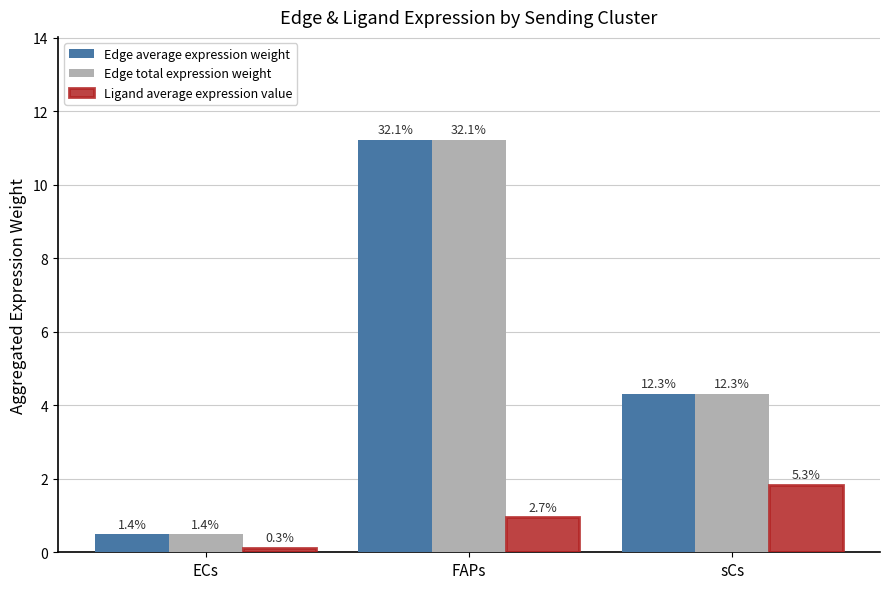

What are all the series names shown in the legend?

Edge average expression weight, Edge total expression weight, Ligand average expression value